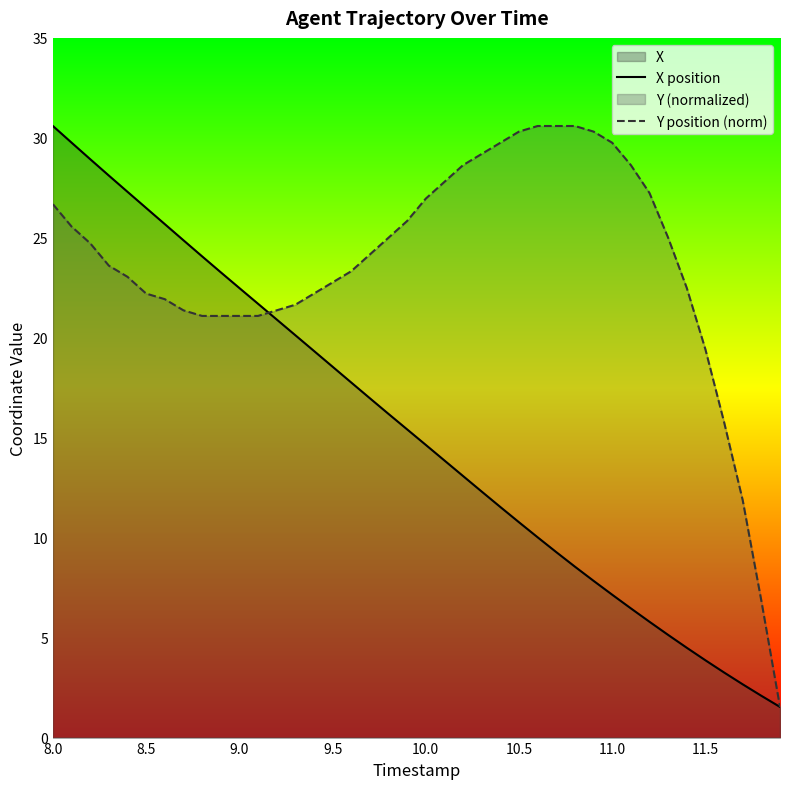

Where does the X position series first go above 15?

8.0